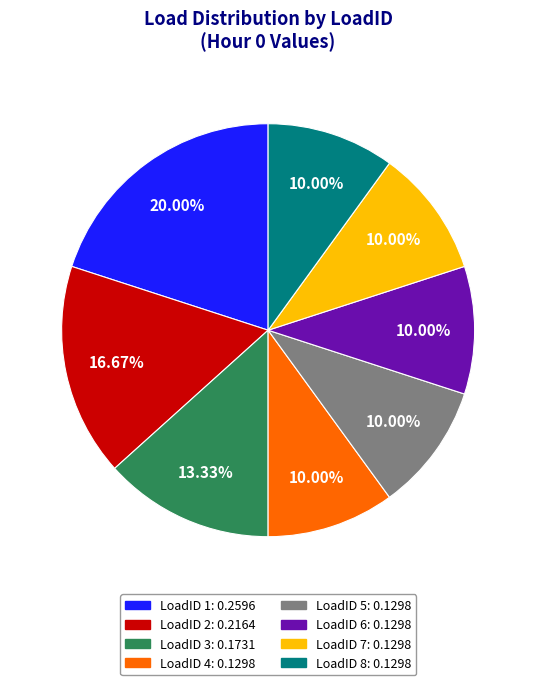

Count the number of slices in the pie.

8